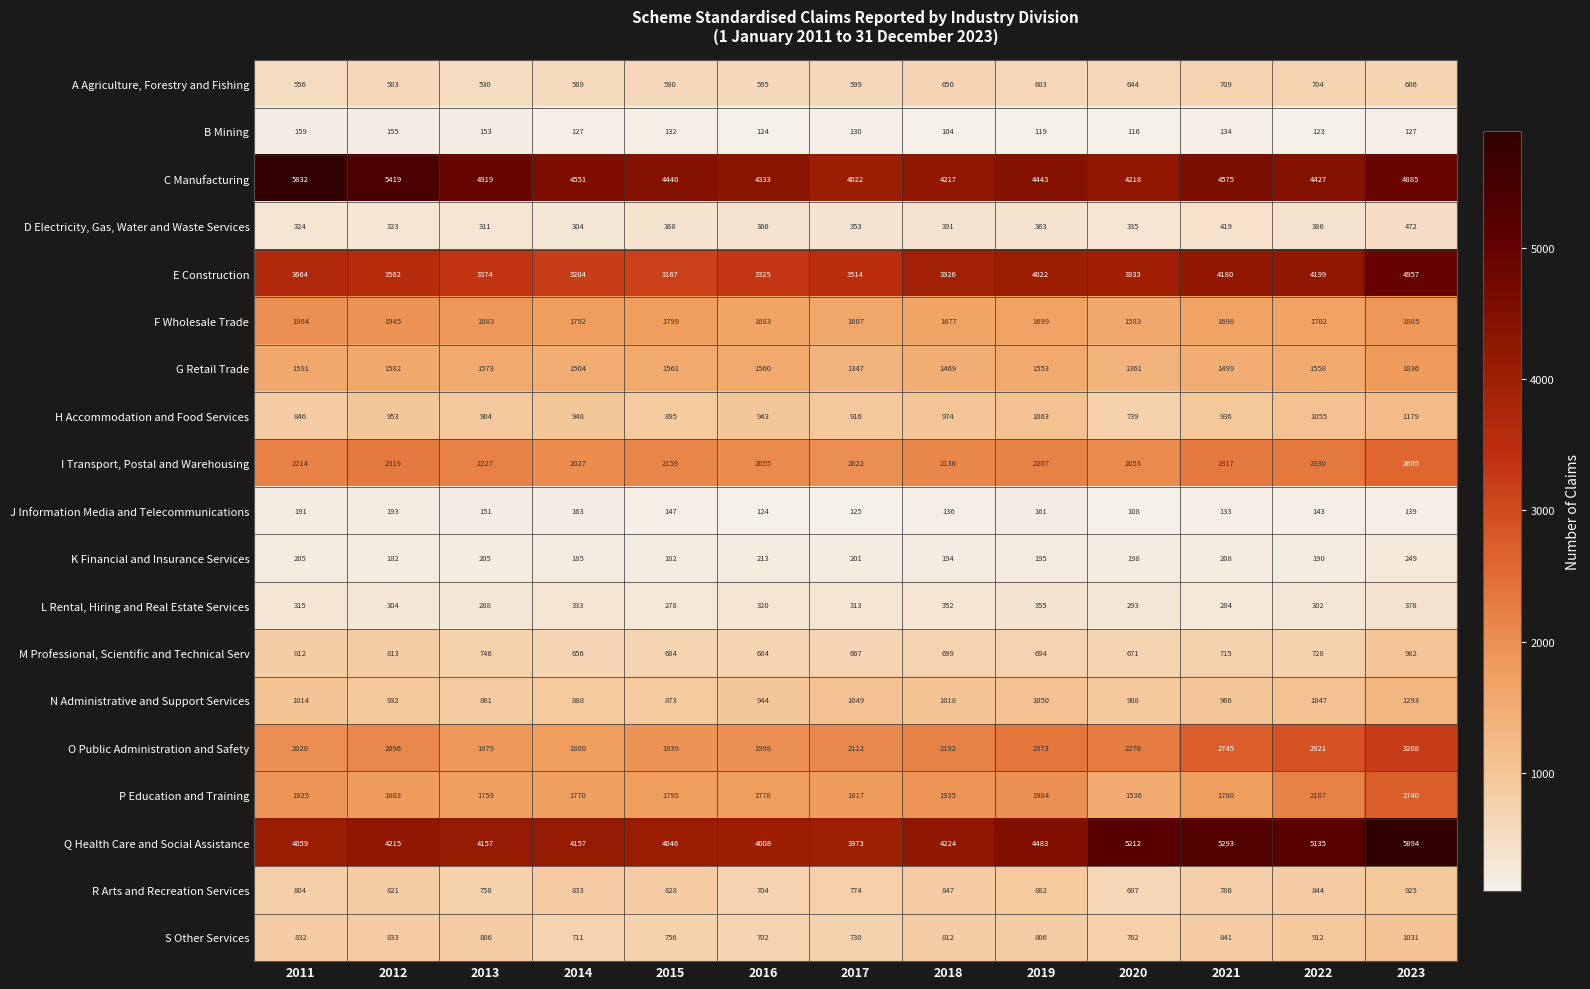

What is the minimum value for O Public Administration and Safety?

1800